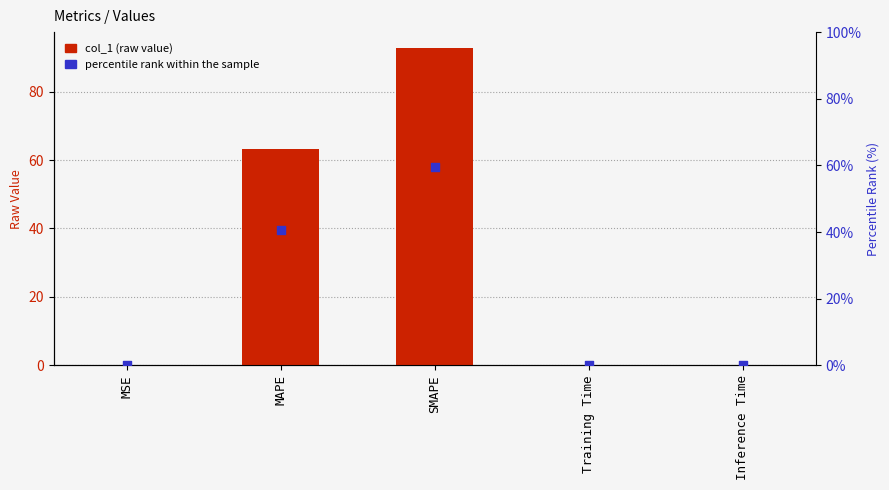

Which series has the largest total across all categories?

col_1 (raw value)